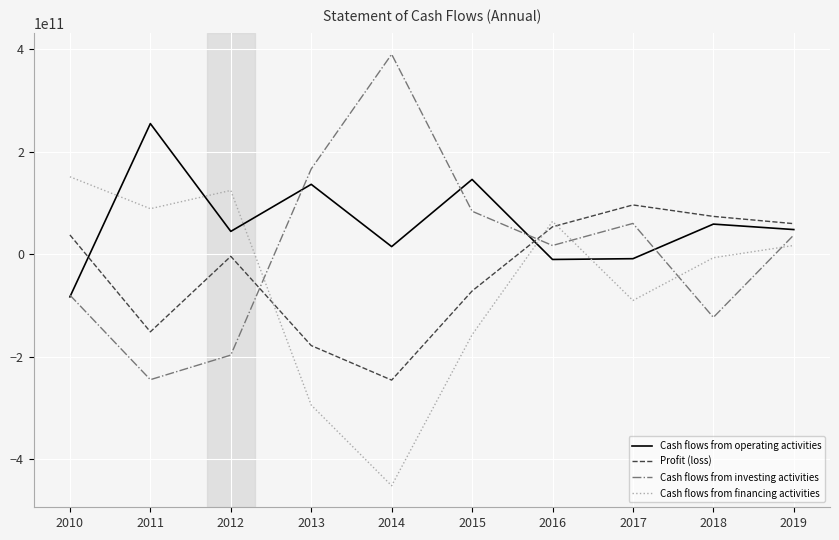

Which category has the highest value across all series?

2014